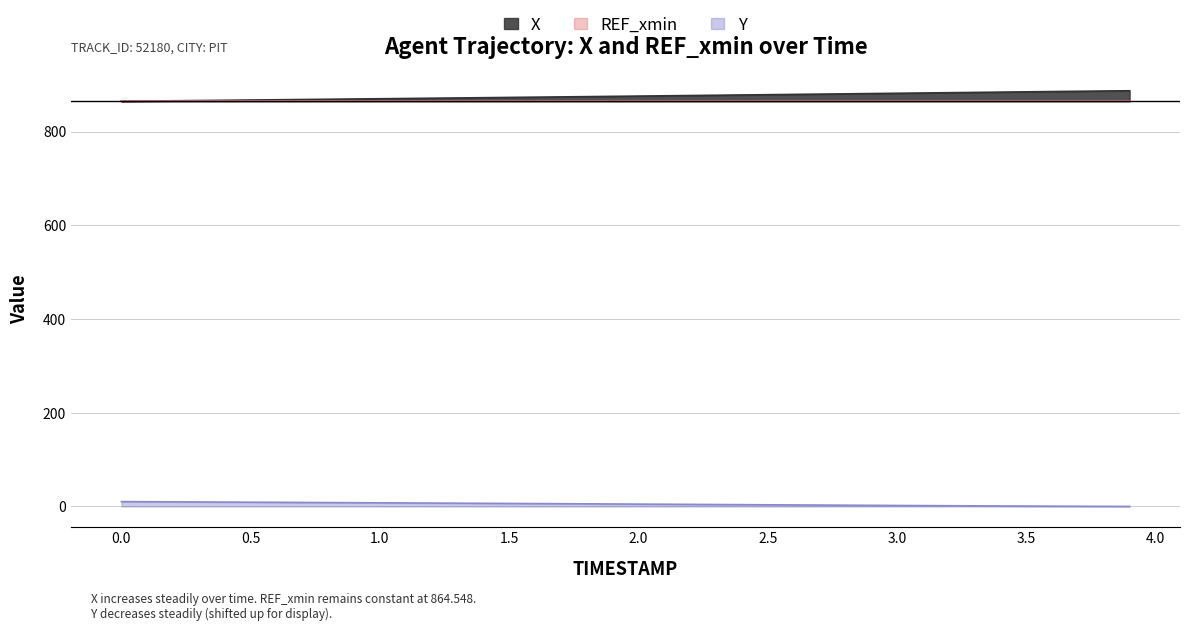

What position from the right is 1.4?

26